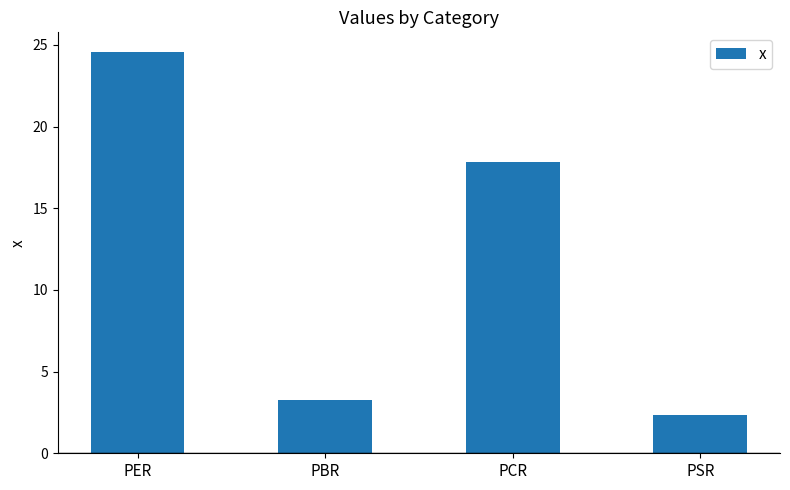

Approximately how many times larger is the value at PBR compared to PSR?

1.4